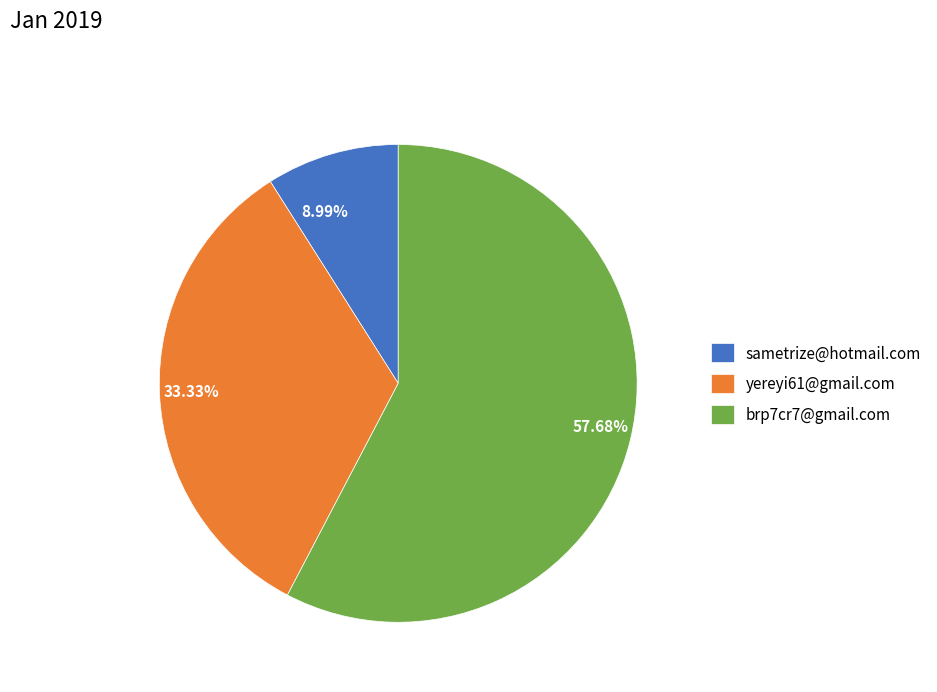

How many segments does this pie chart have?

3